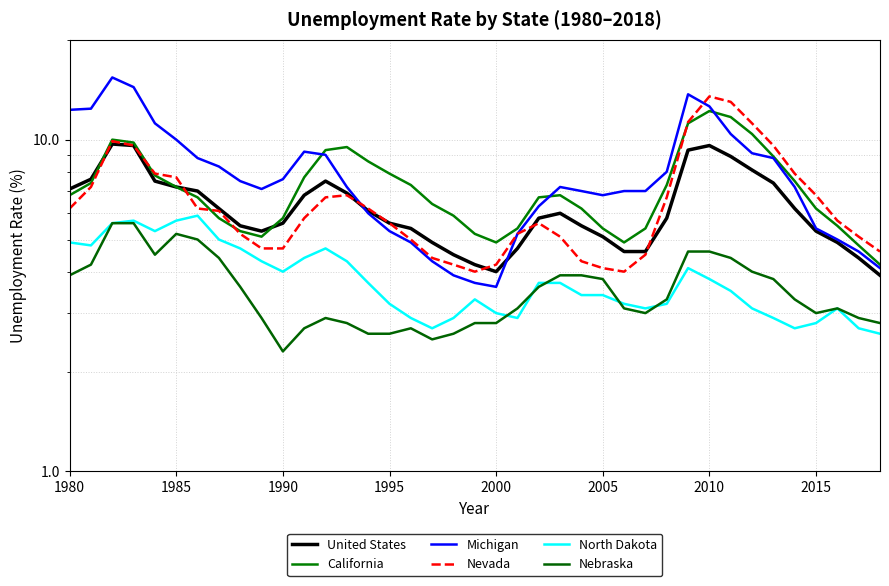

What is the highest value of the Michigan series?

15.4